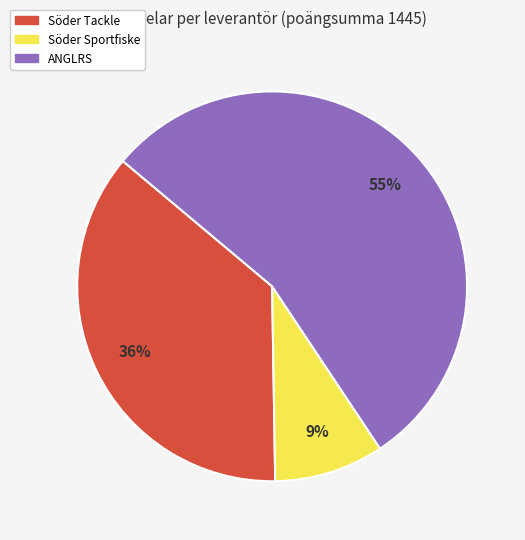

Is Söder Tackle the majority of the pie?

No